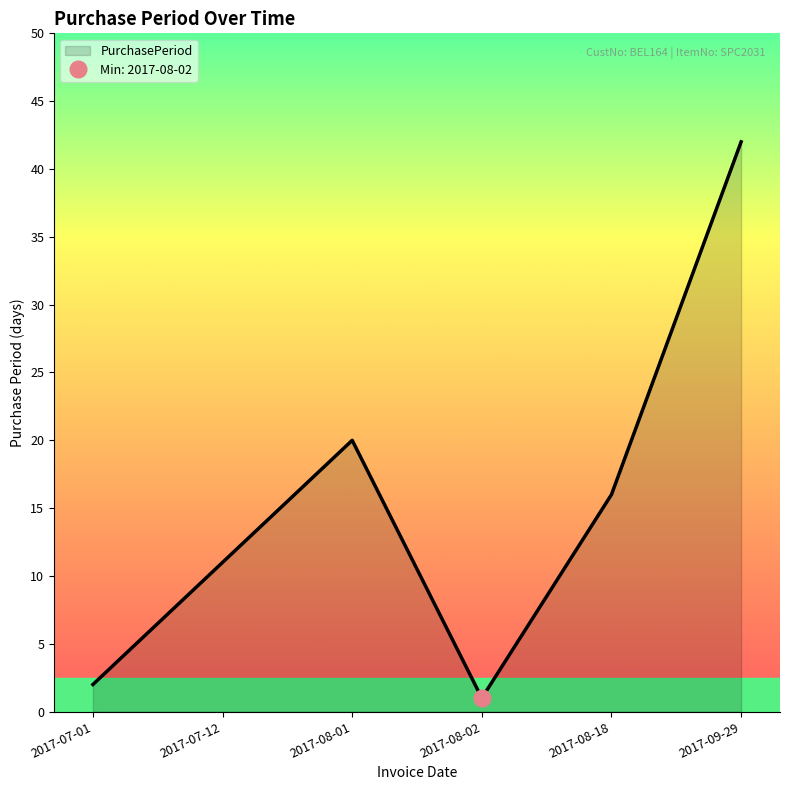

What is the difference between the values at 2017-09-29 and 2017-07-01?

40